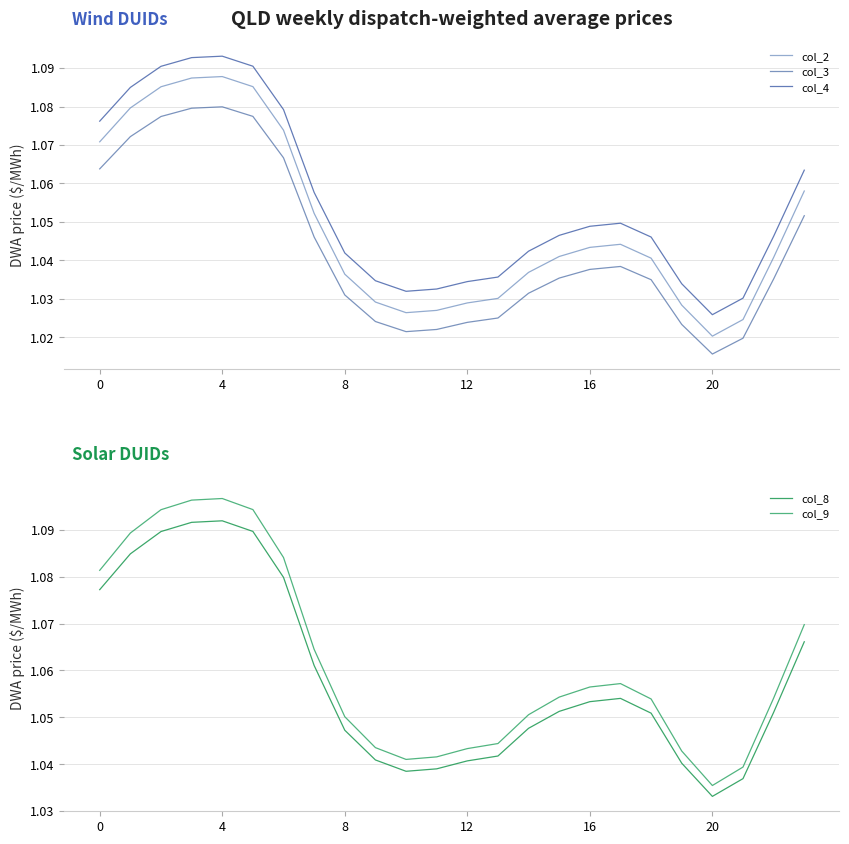

How many data points does each series have?

24